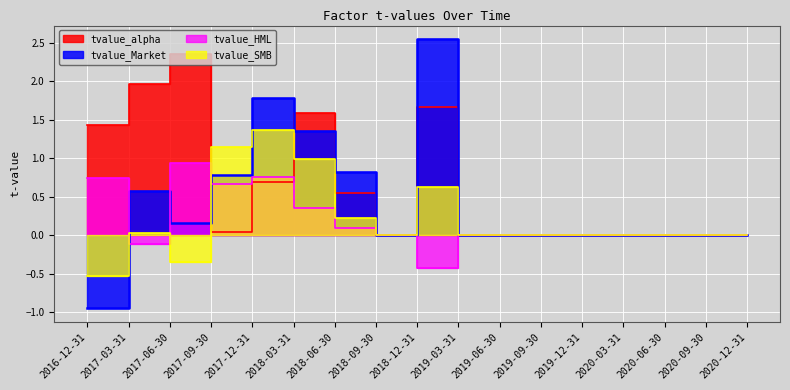

What is the smallest value displayed?

-1.0